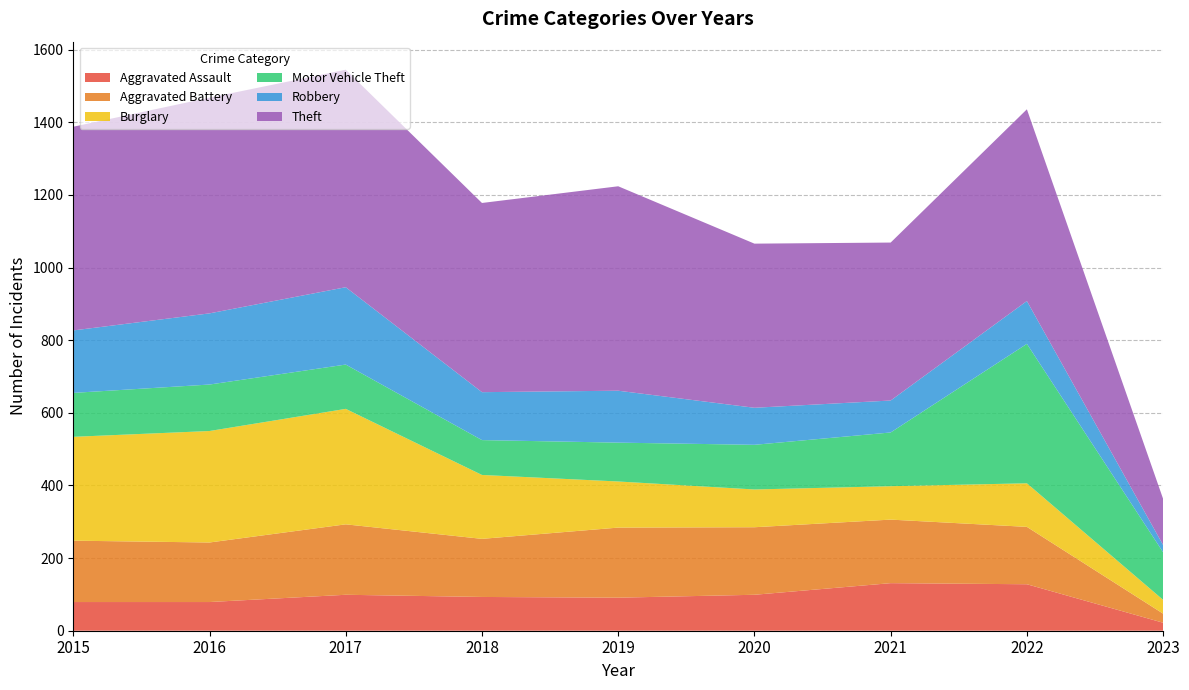

Reading right to left, extract all data points from this chart.

Aggravated Assault: 2023=22	2022=128	2021=131	2020=99	2019=91	2018=93	2017=99	2016=79	2015=79
Aggravated Battery: 2023=25	2022=158	2021=175	2020=186	2019=193	2018=160	2017=194	2016=164	2015=169
Burglary: 2023=38	2022=120	2021=92	2020=104	2019=127	2018=176	2017=318	2016=307	2015=286
Motor Vehicle Theft: 2023=131	2022=384	2021=148	2020=123	2019=107	2018=96	2017=122	2016=128	2015=121
Robbery: 2023=20	2022=118	2021=88	2020=102	2019=143	2018=132	2017=213	2016=196	2015=172
Theft: 2023=127	2022=528	2021=435	2020=452	2019=563	2018=521	2017=599	2016=594	2015=561